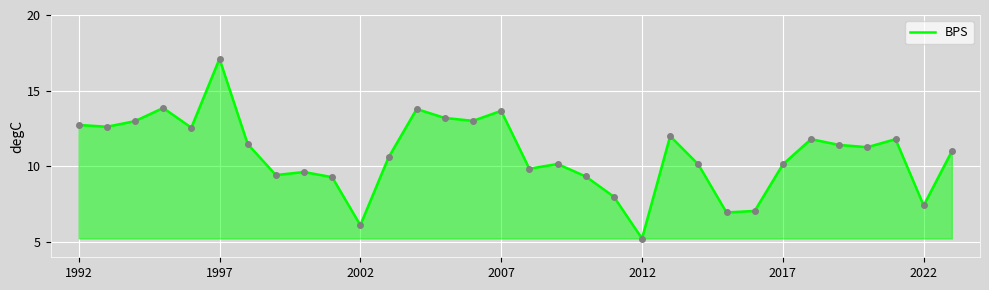

How many distinct data groups are displayed?

1